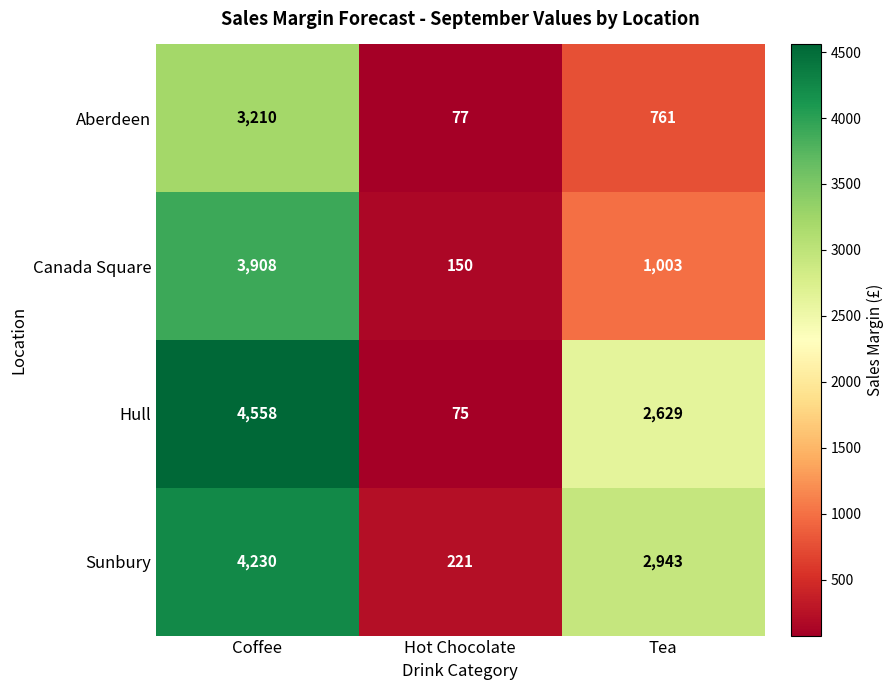

Which series has the widest spread of values?

Hull